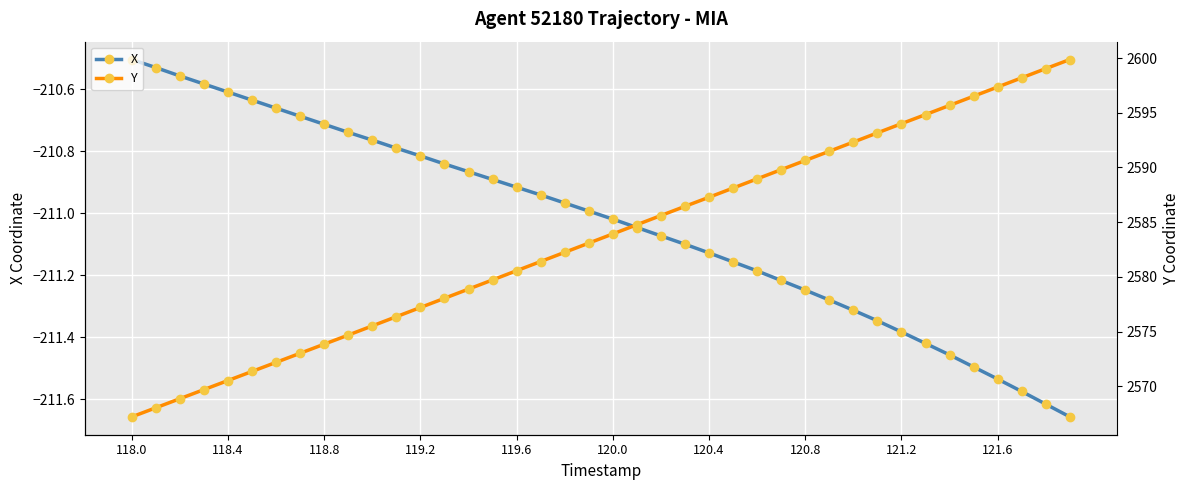

Reading right to left, extract all data points from this chart.

X: -211.7	-211.6	-211.6	-211.5	-211.5	-211.5	-211.4	-211.4	-211.3	-211.3	-211.3	-211.2	-211.2	-211.2	-211.2	-211.1	-211.1	-211.1	-211.0	-211.0	-211.0	-211.0	-210.9	-210.9	-210.9	-210.9	-210.8	-210.8	-210.8	-210.8	-210.7	-210.7	-210.7	-210.7	-210.6	-210.6	-210.6	-210.6	-210.5	-210.5
Y: 2599.9	2599.0	2598.2	2597.3	2596.5	2595.7	2594.8	2594.0	2593.2	2592.3	2591.5	2590.6	2589.8	2589.0	2588.1	2587.3	2586.4	2585.6	2584.8	2583.9	2583.1	2582.2	2581.4	2580.6	2579.7	2578.9	2578.1	2577.2	2576.4	2575.5	2574.7	2573.9	2573.0	2572.2	2571.4	2570.5	2569.7	2568.9	2568.1	2567.2